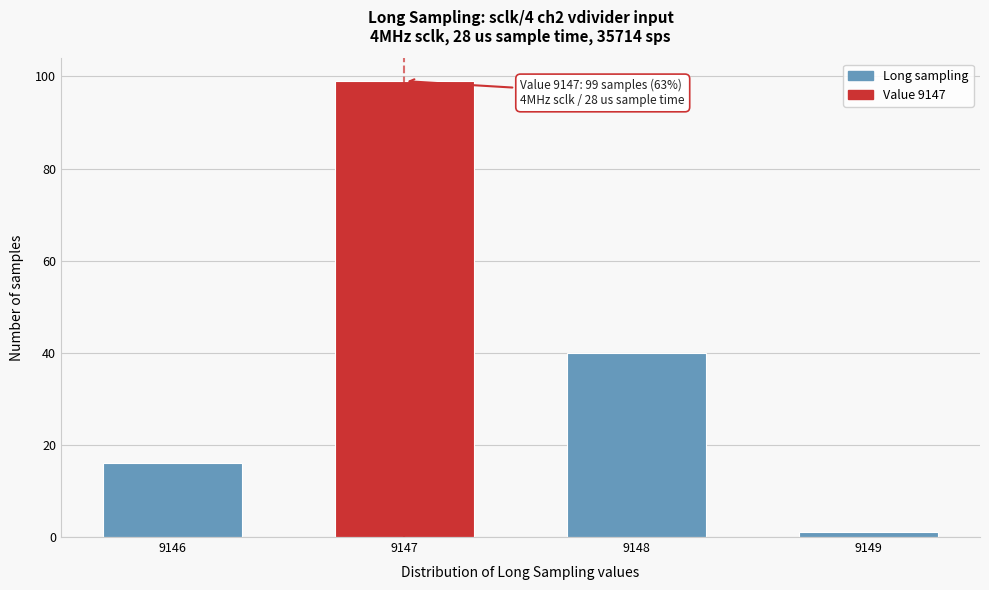

Reading right to left, extract all data points from this chart.

9149=1	9148=40	9147=99	9146=16